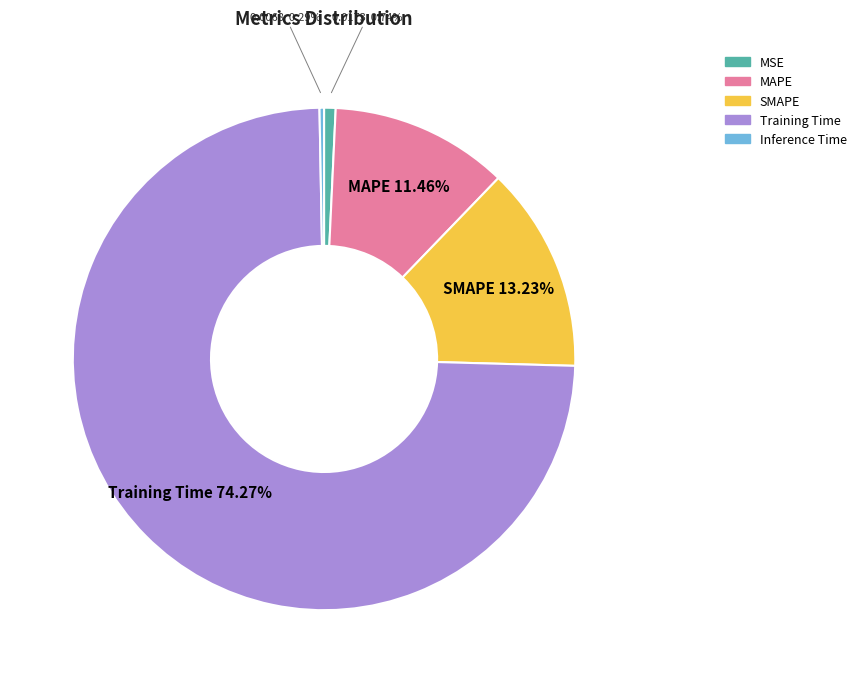

How many segments does this pie chart have?

5